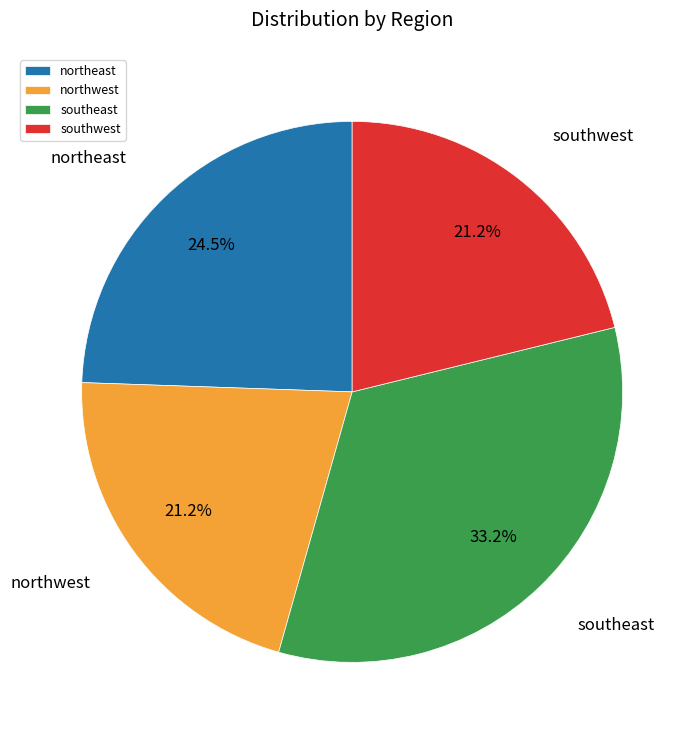

Is northwest the majority of the pie?

No